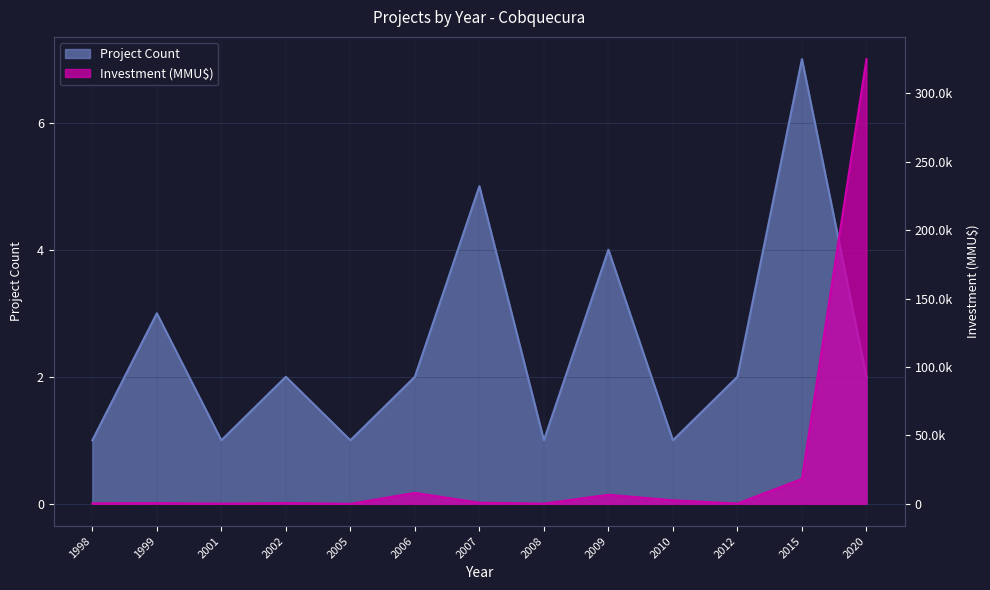

At which category does Investment (MMU$) reach its first local peak?

1999